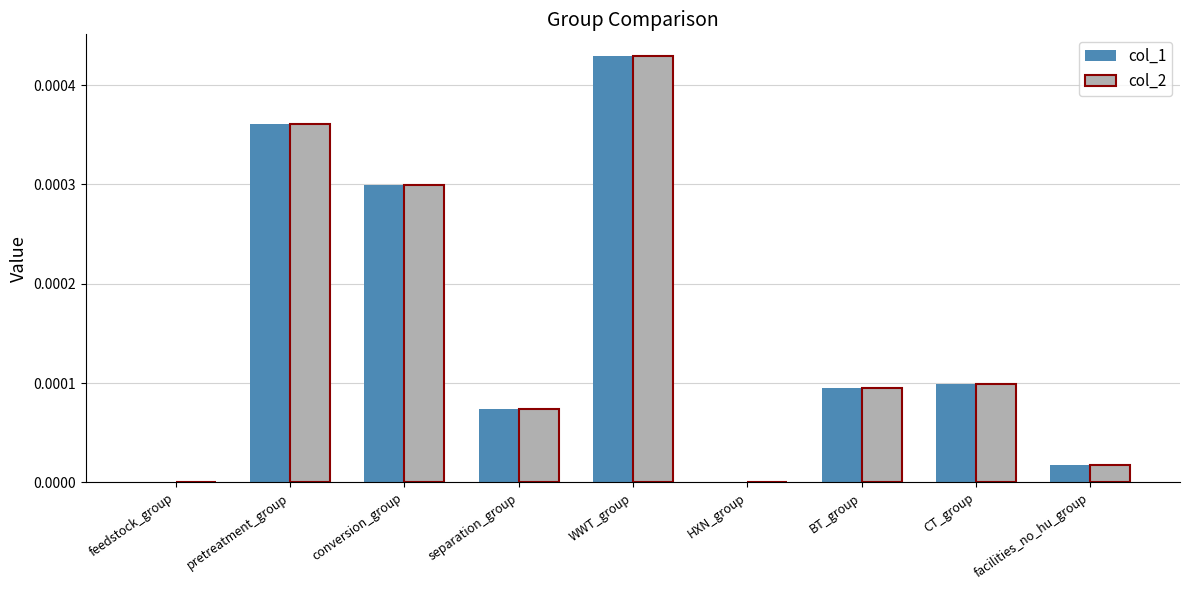

Is the value of col_1 at BT_group greater than the value of col_2 at pretreatment_group?

No